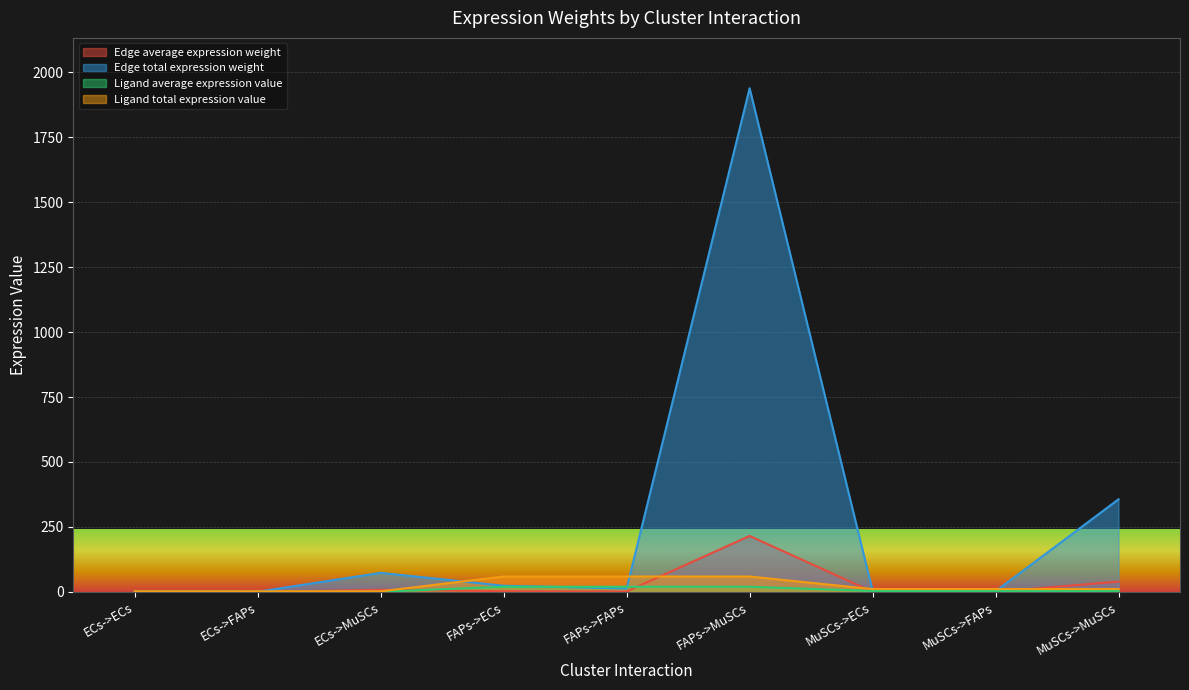

Rank the series by their maximum value, from lowest to highest.

Ligand average expression value, Ligand total expression value, Edge average expression weight, Edge total expression weight